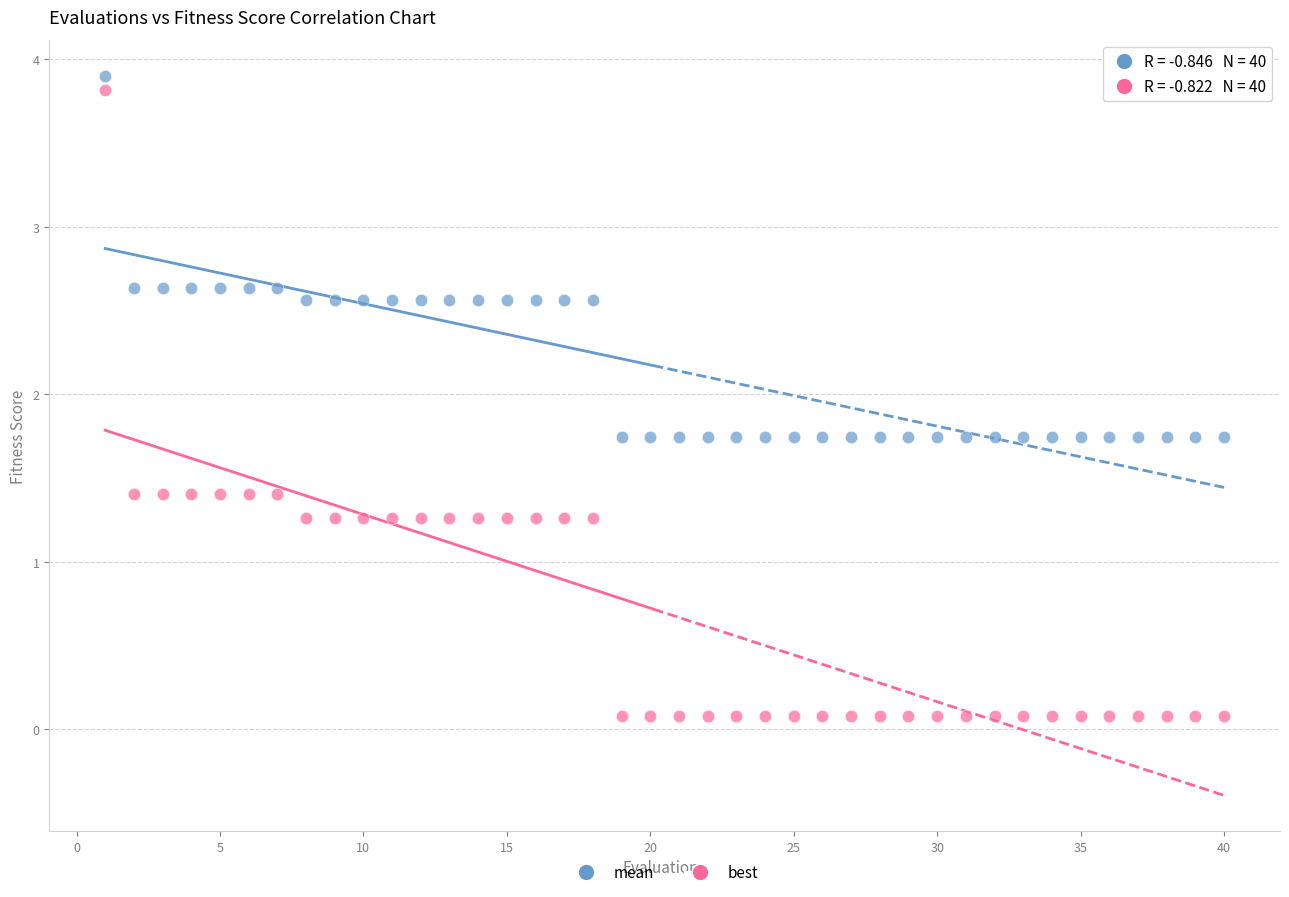

Across all data points, what is the range of Y values (max minus min)?

3.8